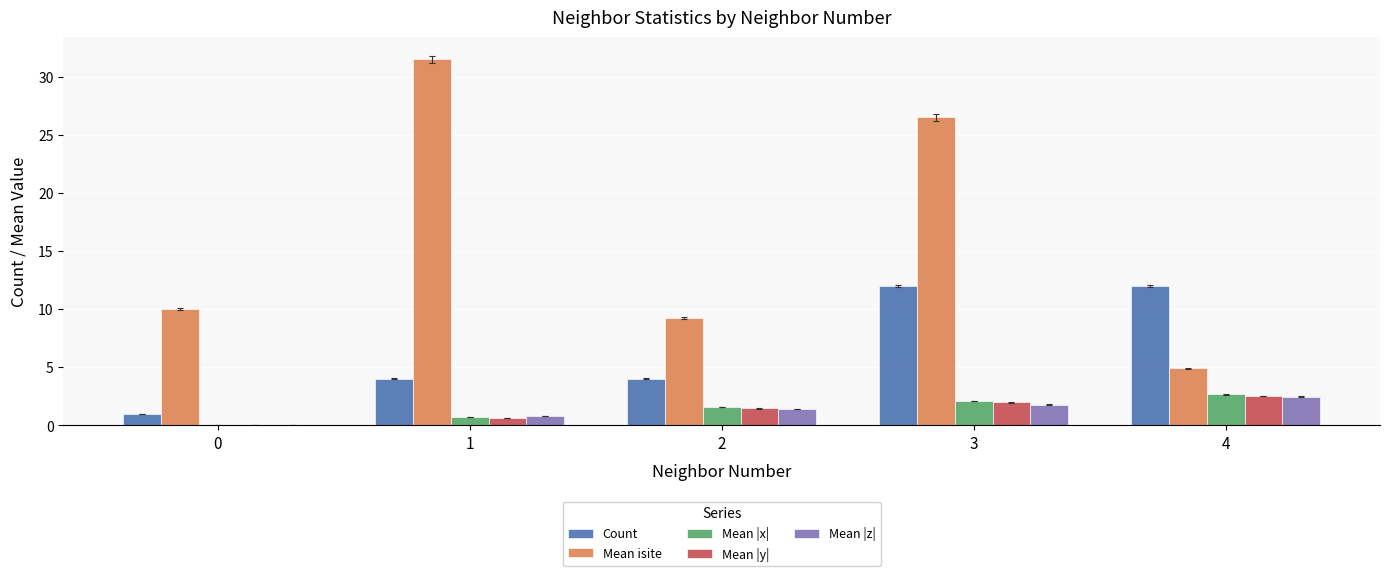

At which category is the sum across all series the highest?

3